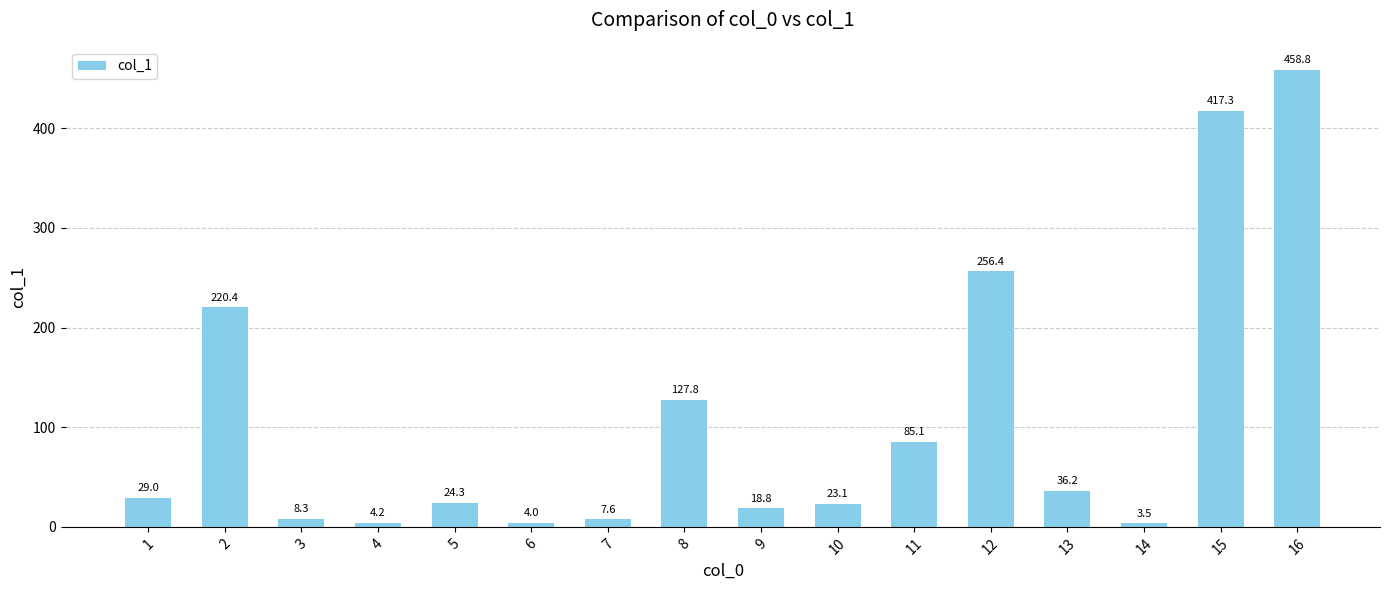

Rank the categories by value from highest to lowest.

16, 15, 12, 2, 8, 11, 13, 1, 5, 10, 9, 3, 7, 4, 6, 14